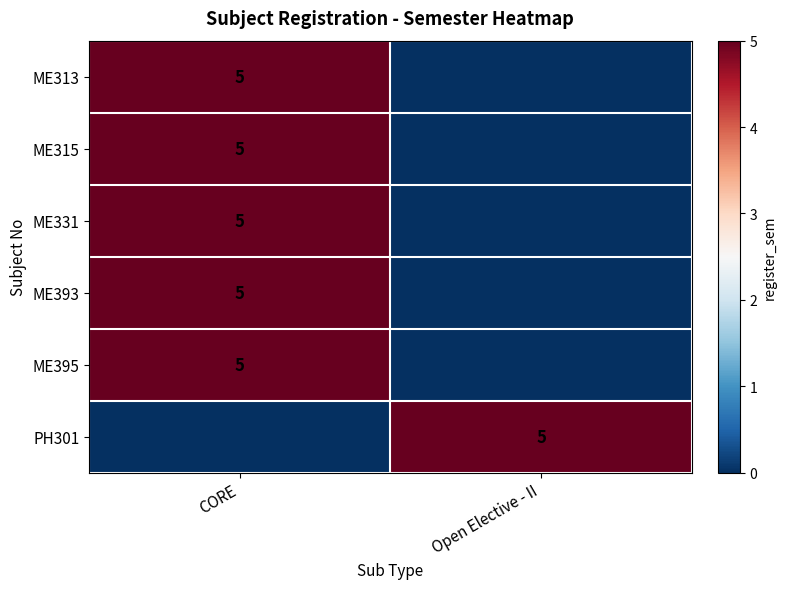

Count the number of data series in this chart.

6